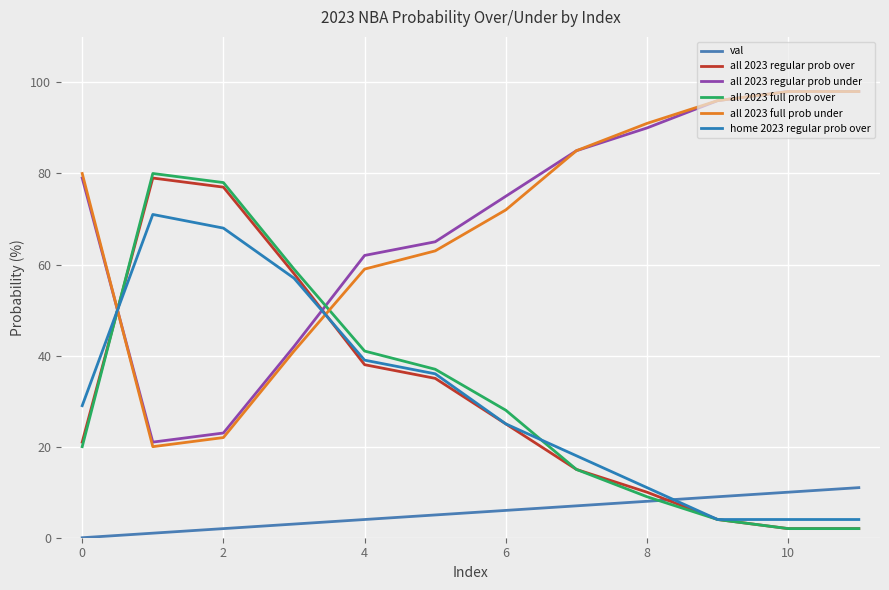

True or false: val has more than 2 points higher than both neighbors.

False